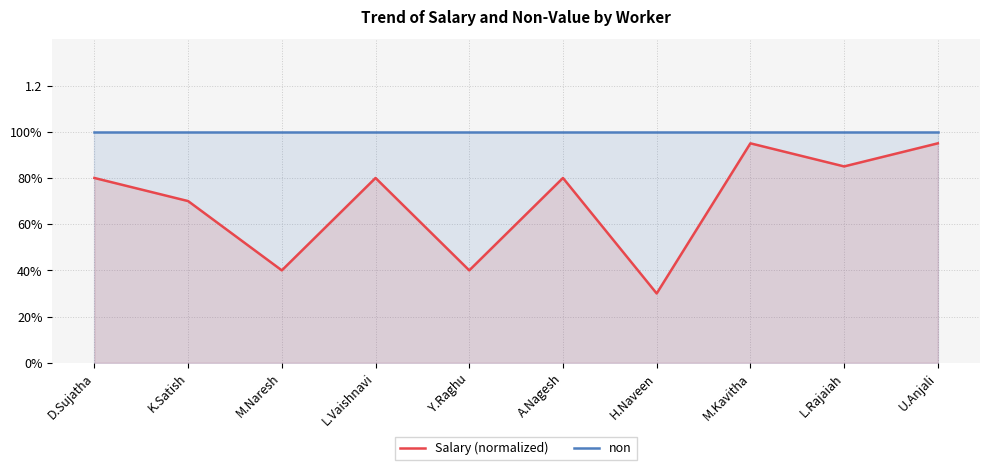

Which category has the lowest value across all series?

H.Naveen